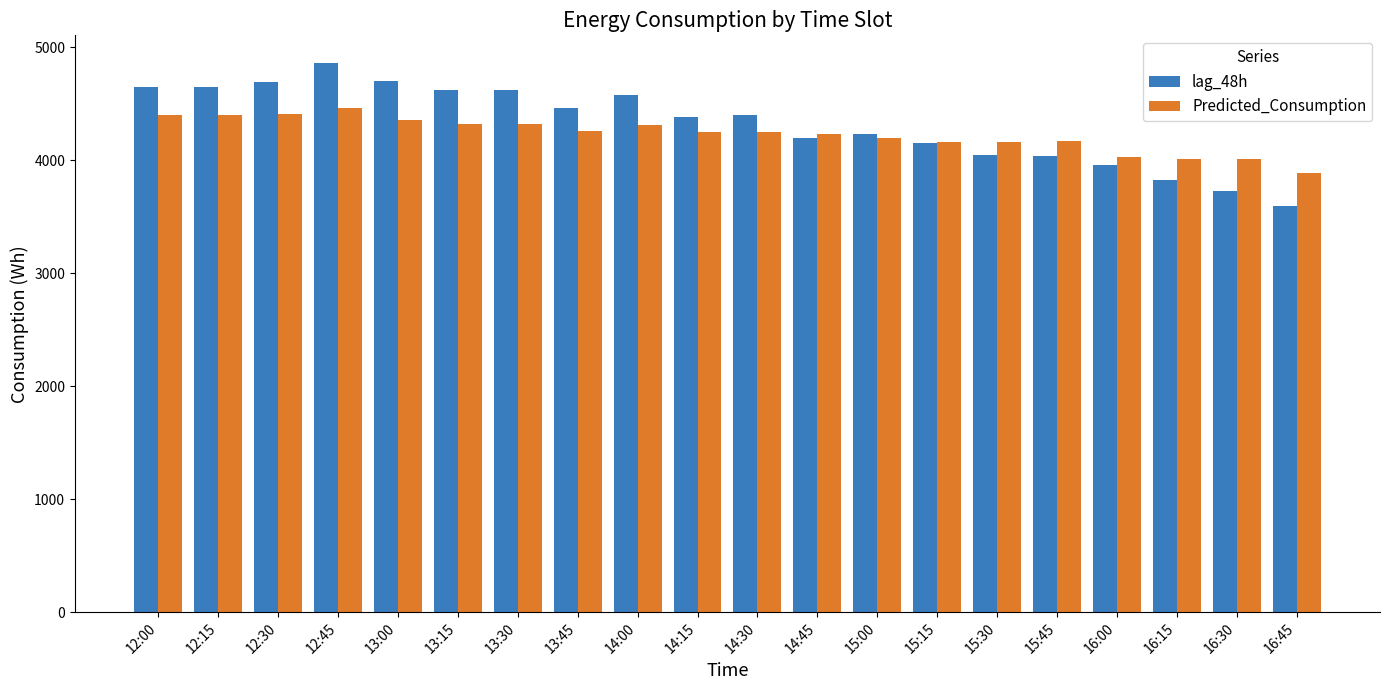

What is the approximate value of lag_48h at 13:00?

4699.0